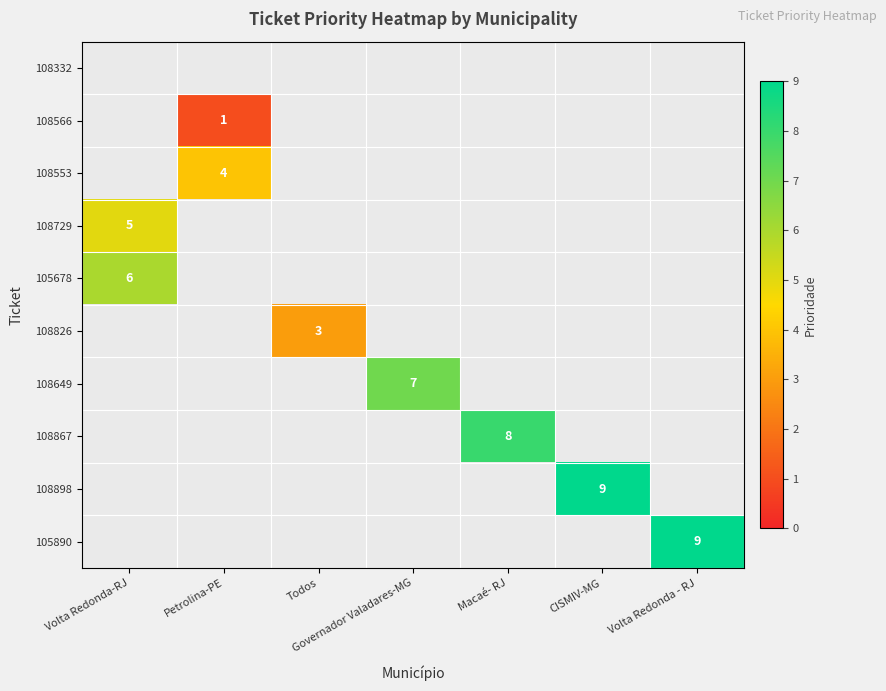

Is it true that 108553 equals 4 at Petrolina-PE?

True